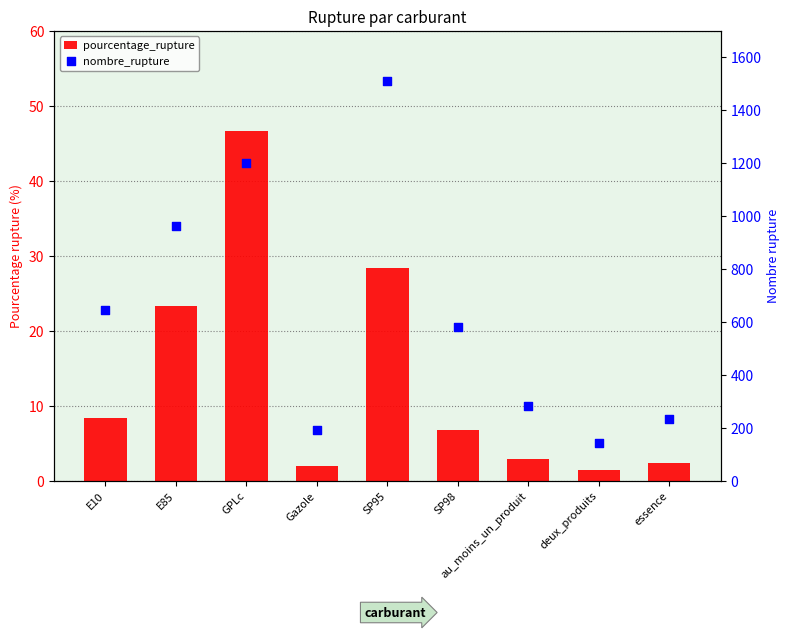

Which series contains the highest Y value?

nombre_rupture